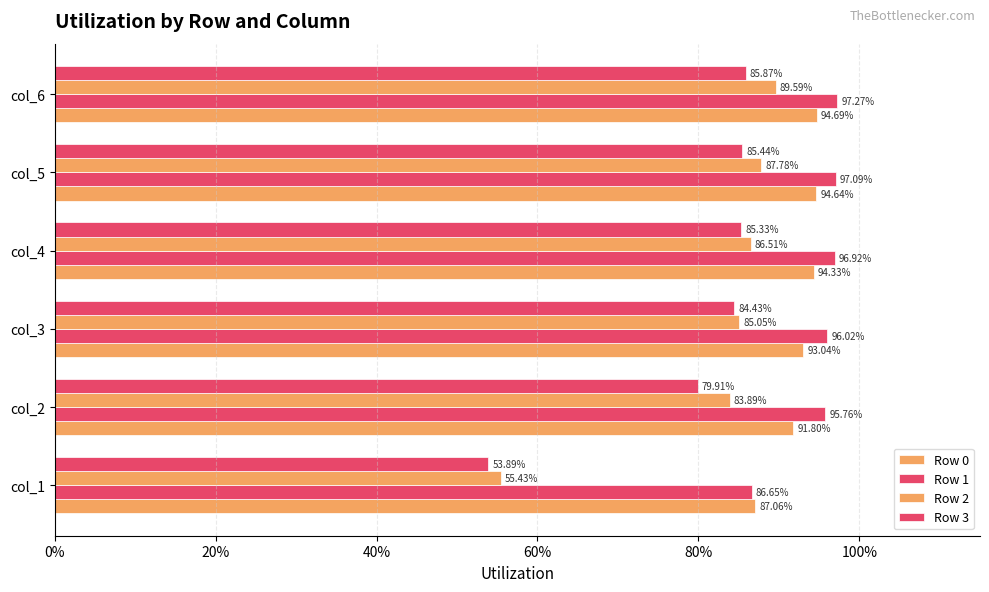

What is the sum of all Row 2 values?

4.9